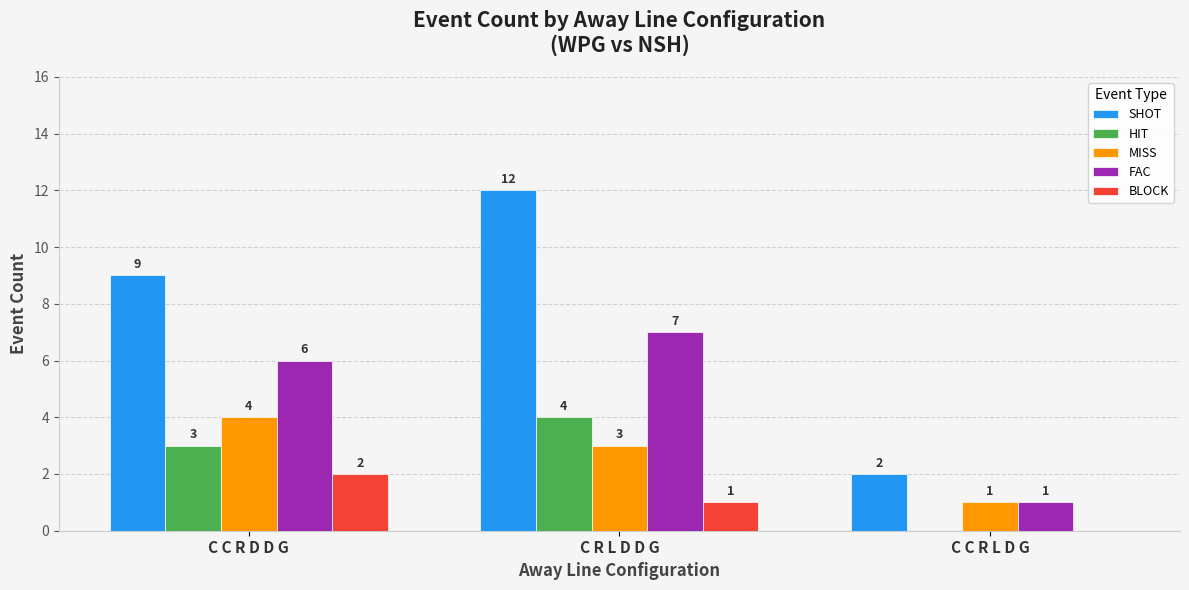

Reading left to right, extract all data points from this chart.

SHOT: 9	12	2
HIT: 3	4	0
MISS: 4	3	1
FAC: 6	7	1
BLOCK: 2	1	0